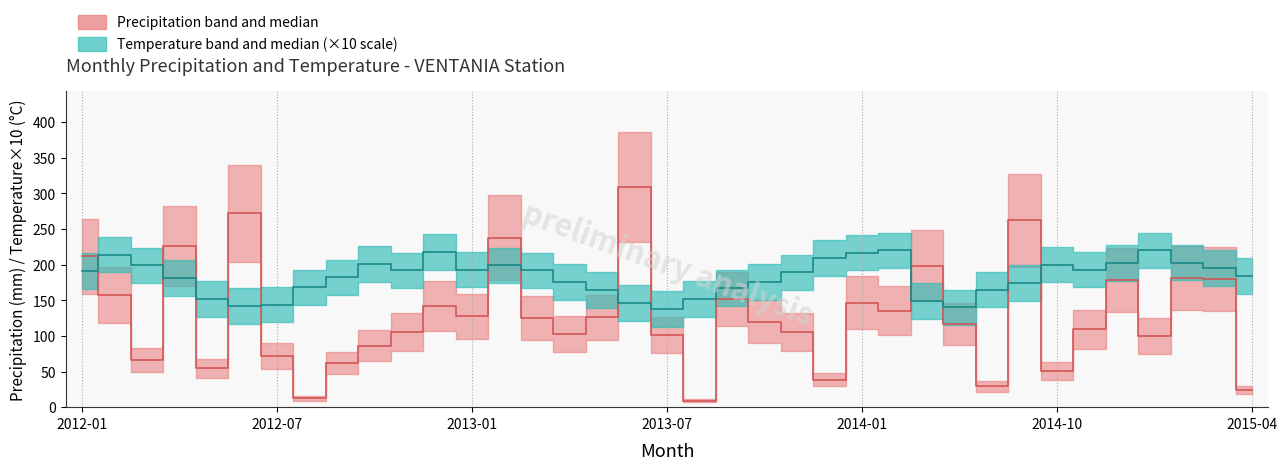

The value of Precipitacao_total_mensal at 35 is 294.0. True or false?

False